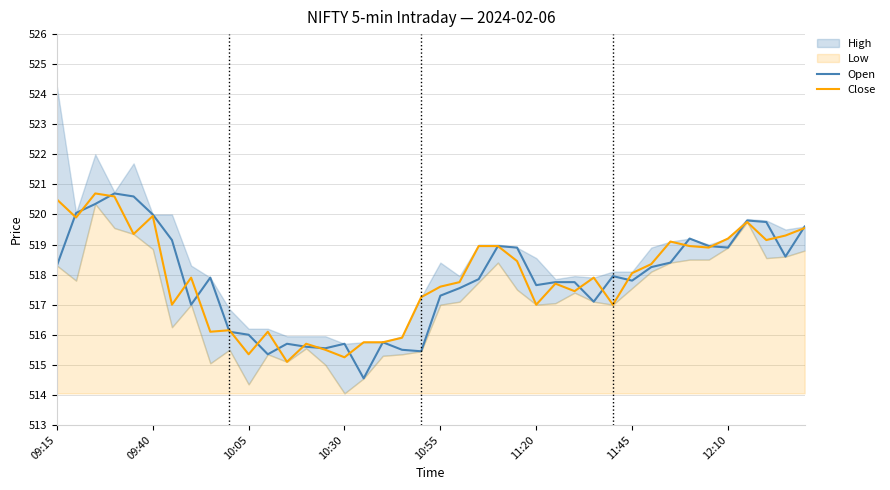

In Close, how many points are lower than both neighbors (excluding endpoints)?

12